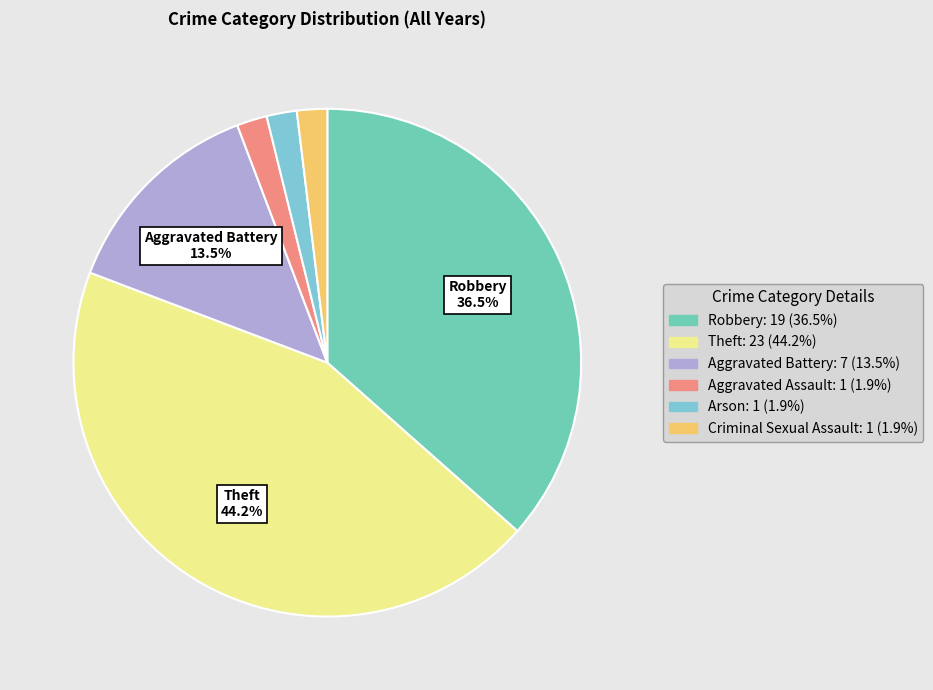

Count the number of slices in the pie.

6